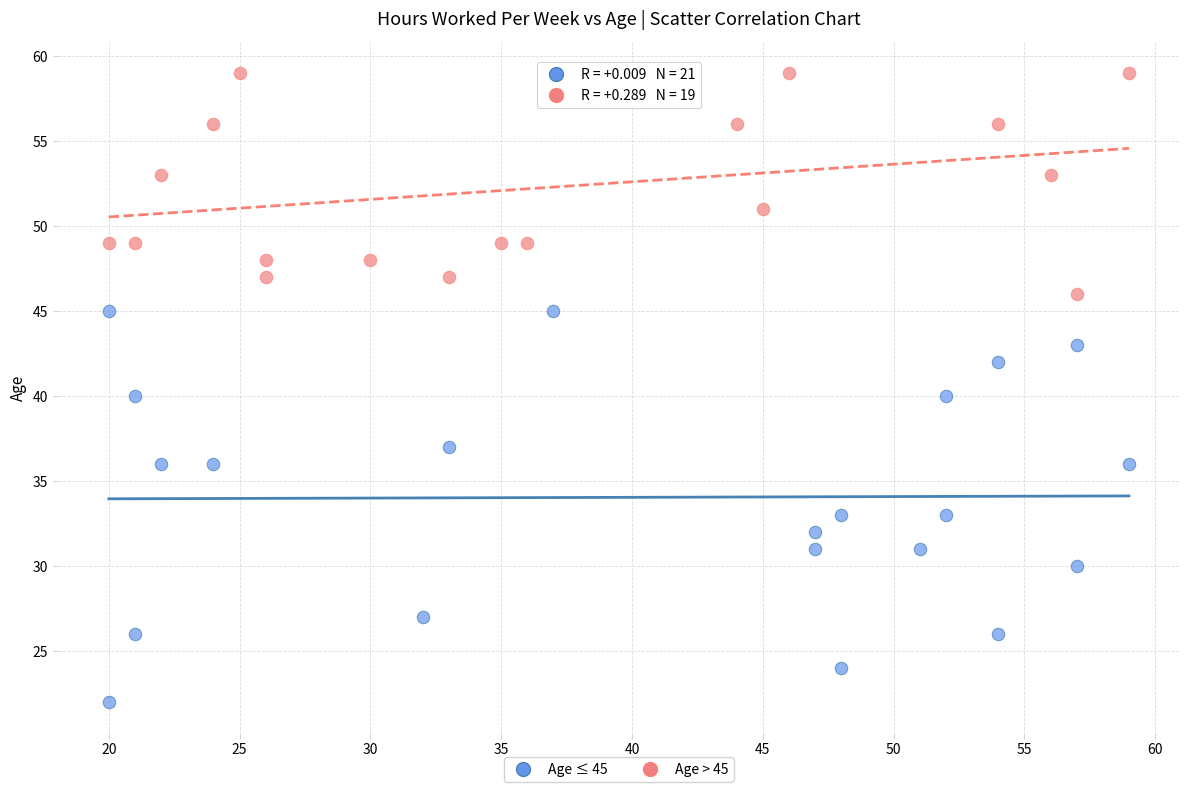

What are all the series names shown in the legend?

Age ≤ 45, Age > 45